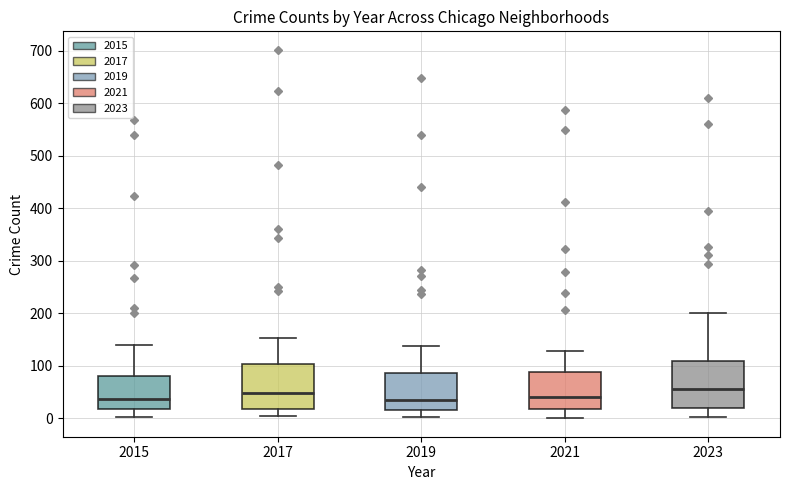

Reading left to right, transcribe this box plot: for each box, give where its median line is, the range the box spans, and where its two whiskers end, as read against the y-axis. The values are not printed on the chart, so give them approximately, as read against the axis.

2015: median 40, box 20 to 80, whiskers 0 to 140
2017: median 50, box 20 to 100, whiskers 0 to 150
2019: median 40, box 20 to 90, whiskers 0 to 140
2021: median 40, box 20 to 90, whiskers 0 to 130
2023: median 60, box 20 to 110, whiskers 0 to 200